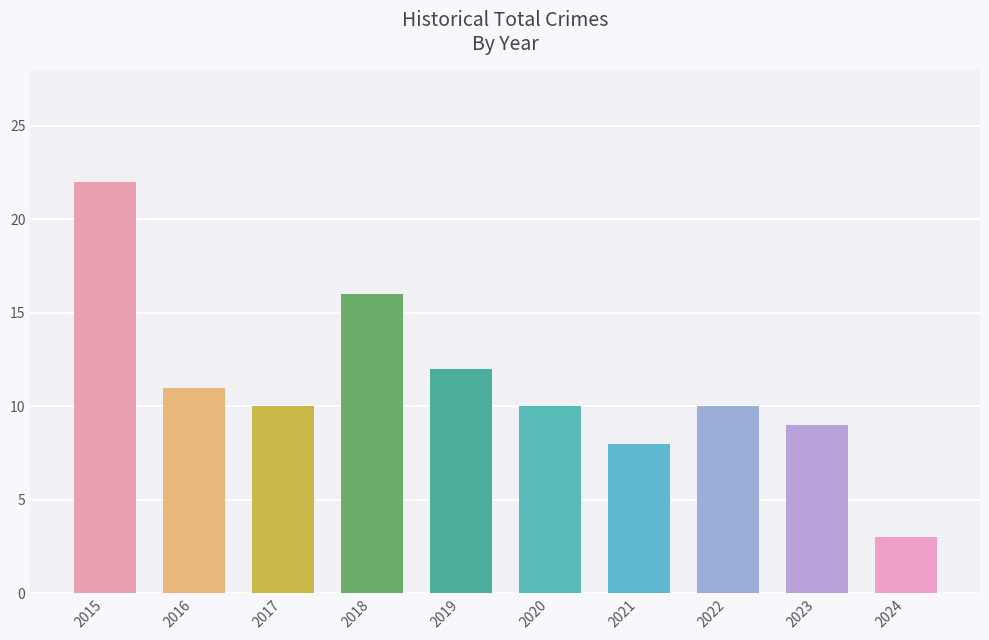

True or false: the data shows 13 at 2020.

False